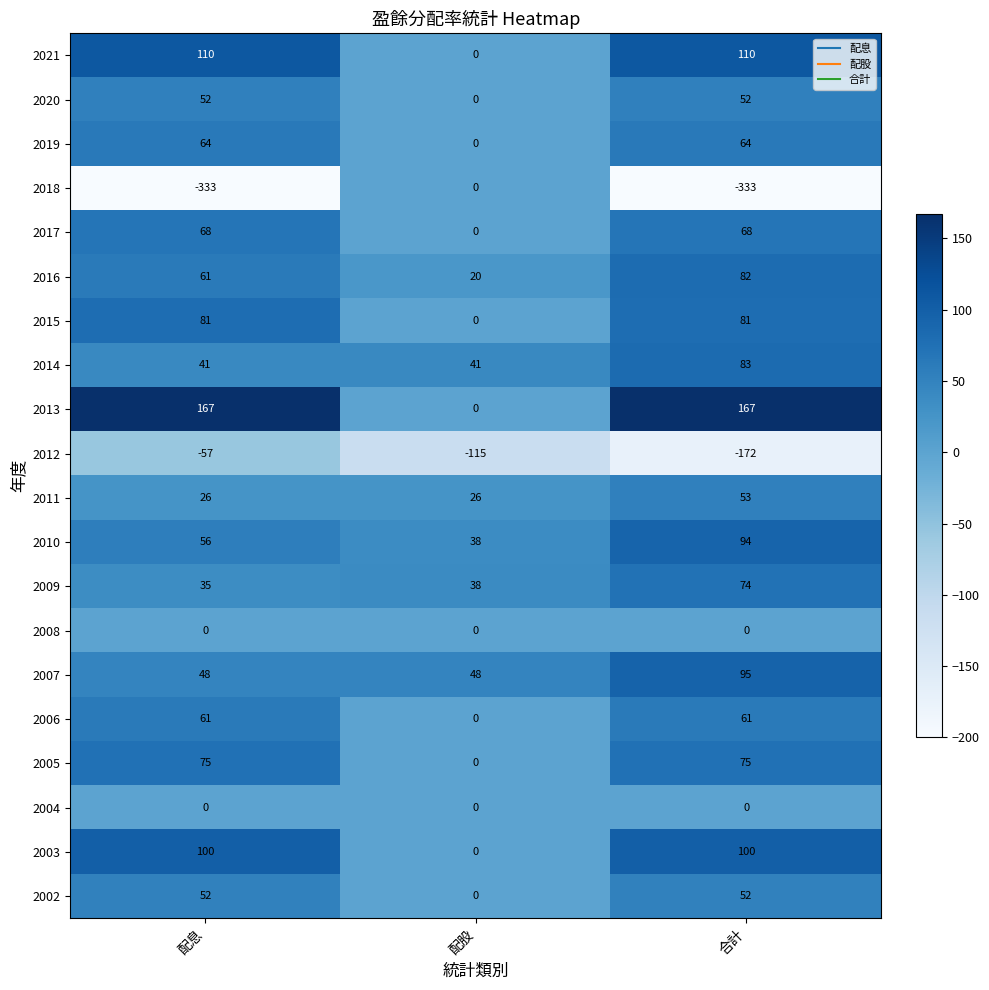

At which label is 2009 closest to 54?

配股